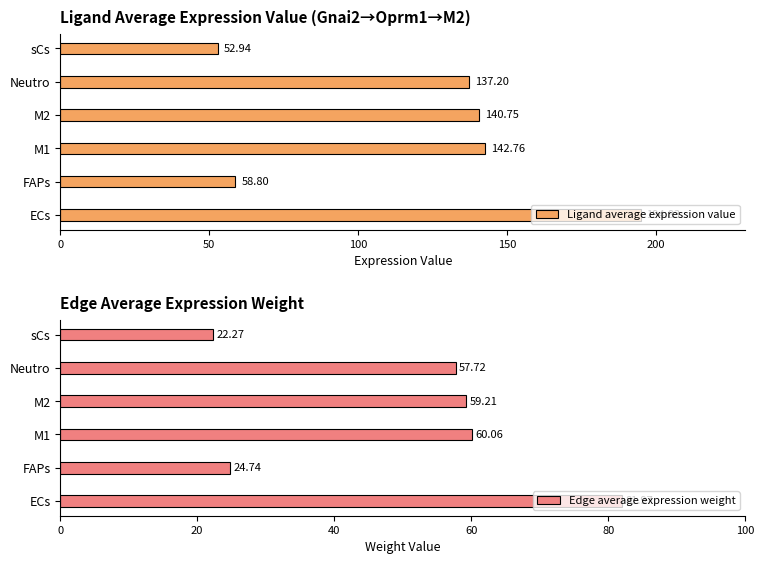

What is the value of the Ligand average expression value bar at the 2nd from the left?

58.8